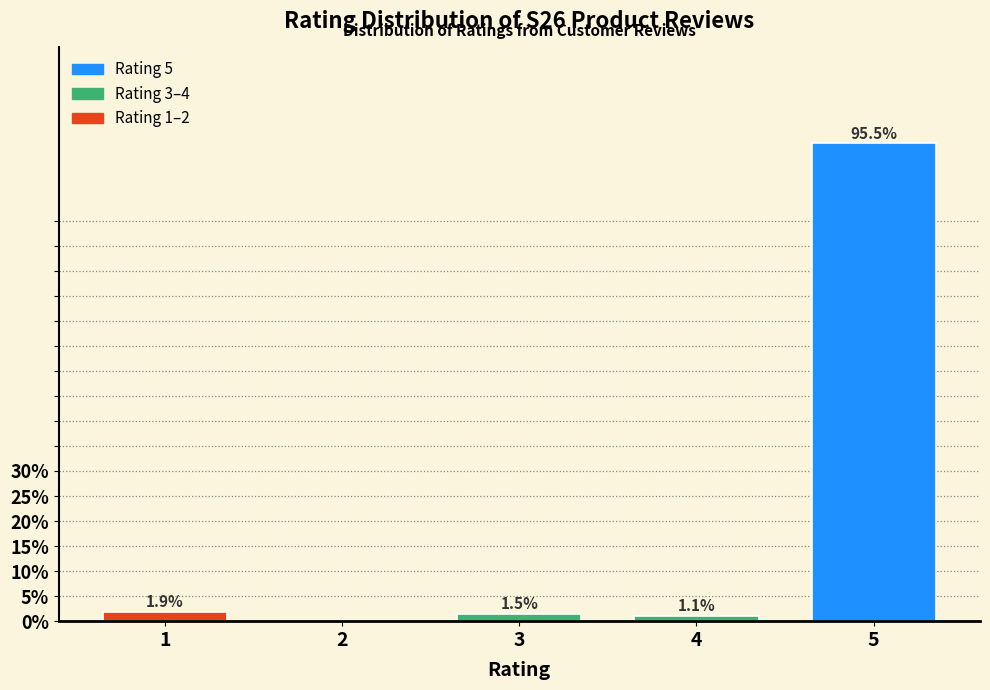

Reading left to right, extract all data points from this chart.

1=1.9	2=0.0	3=1.5	4=1.1	5=95.5